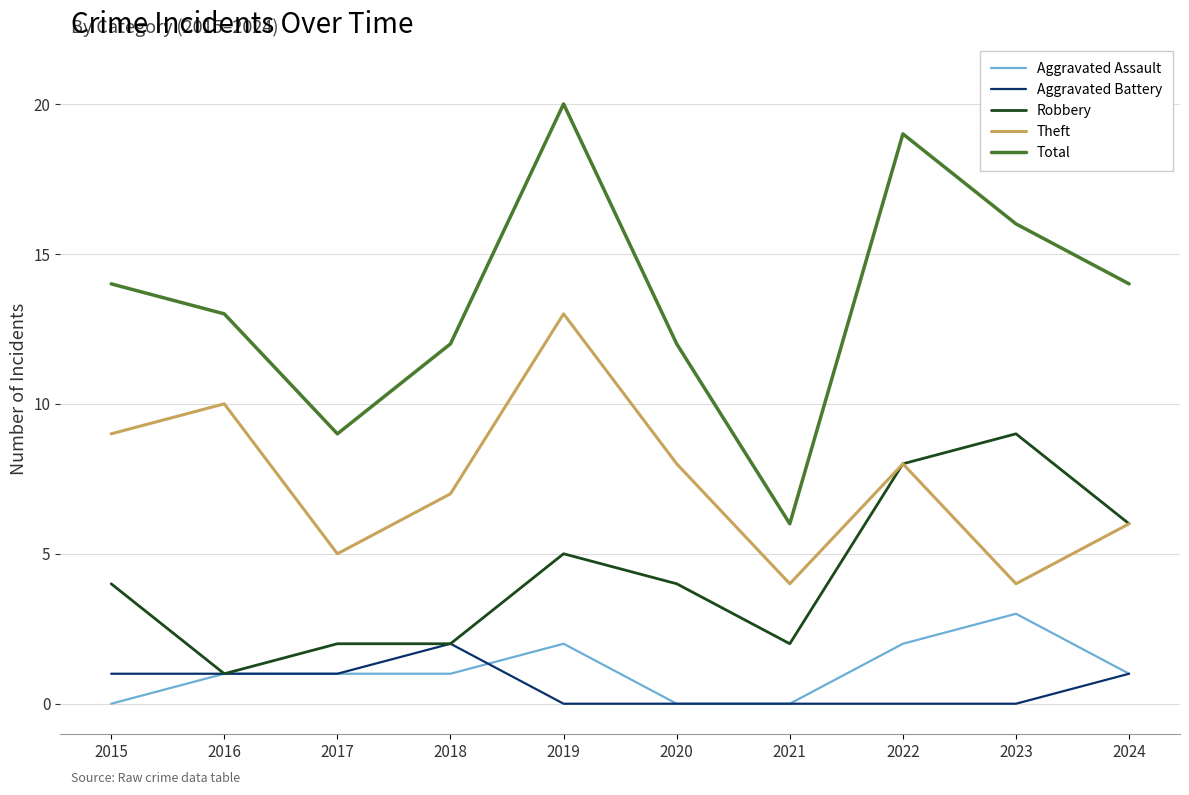

True or false: Total and Aggravated Assault cross at least once.

False